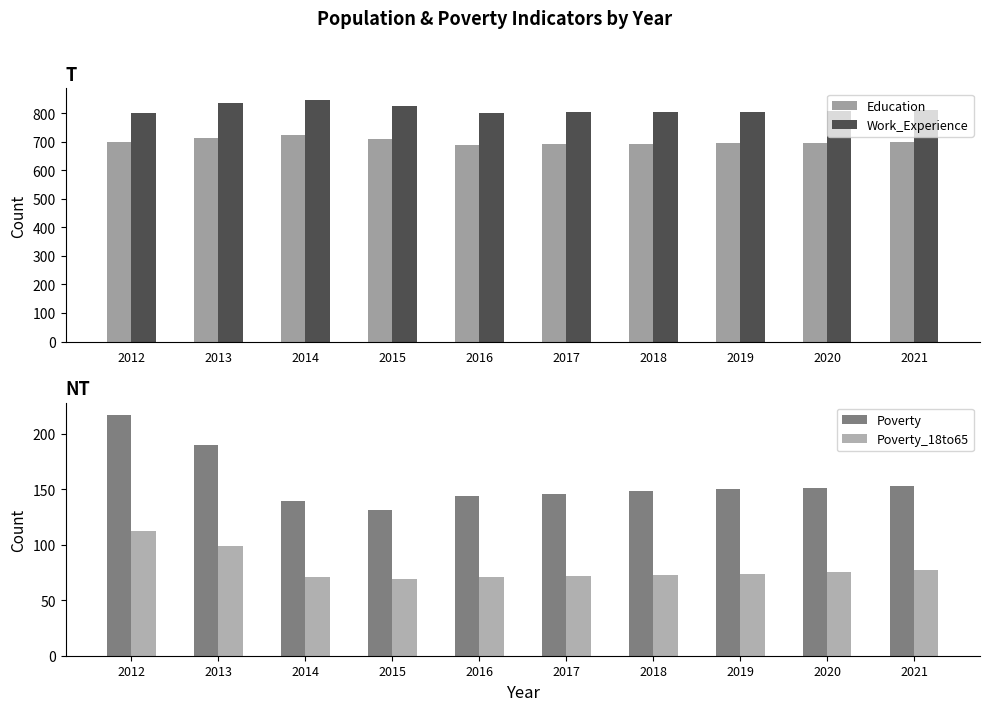

Reading left to right, list all the values displayed in this chart.

Education: 2012=700	2013=713	2014=725	2015=712	2016=689	2017=693	2018=694	2019=696	2020=698	2021=701
Work_Experience: 2012=803	2013=837	2014=846	2015=826	2016=801	2017=804	2018=805	2019=807	2020=809	2021=811
Poverty: 2012=217	2013=190	2014=139	2015=131	2016=144	2017=146	2018=148	2019=150	2020=151	2021=153
Poverty_18to65: 2012=112	2013=99	2014=71	2015=69	2016=71	2017=72	2018=73	2019=74	2020=75	2021=77